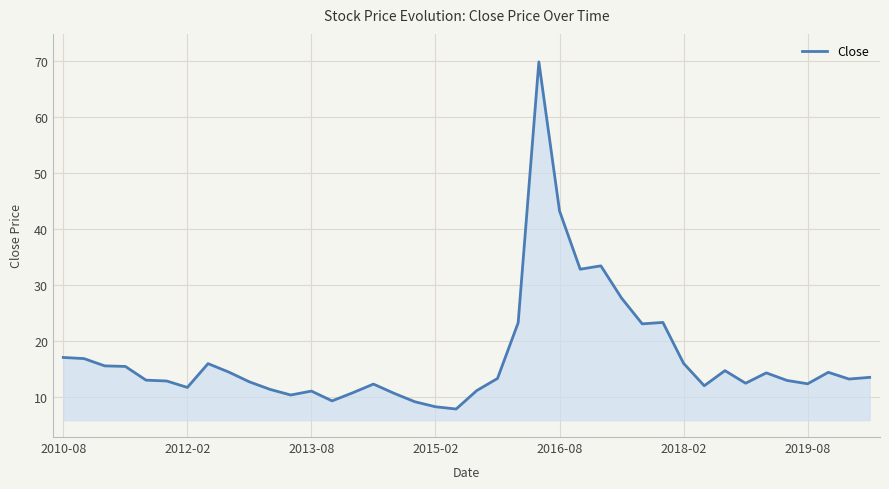

What is the difference between the maximum and minimum values?

61.9